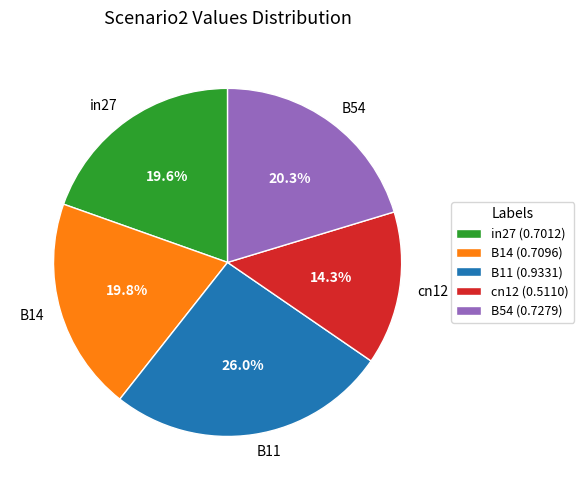

True or false: B14 accounts for 26% of the total.

False